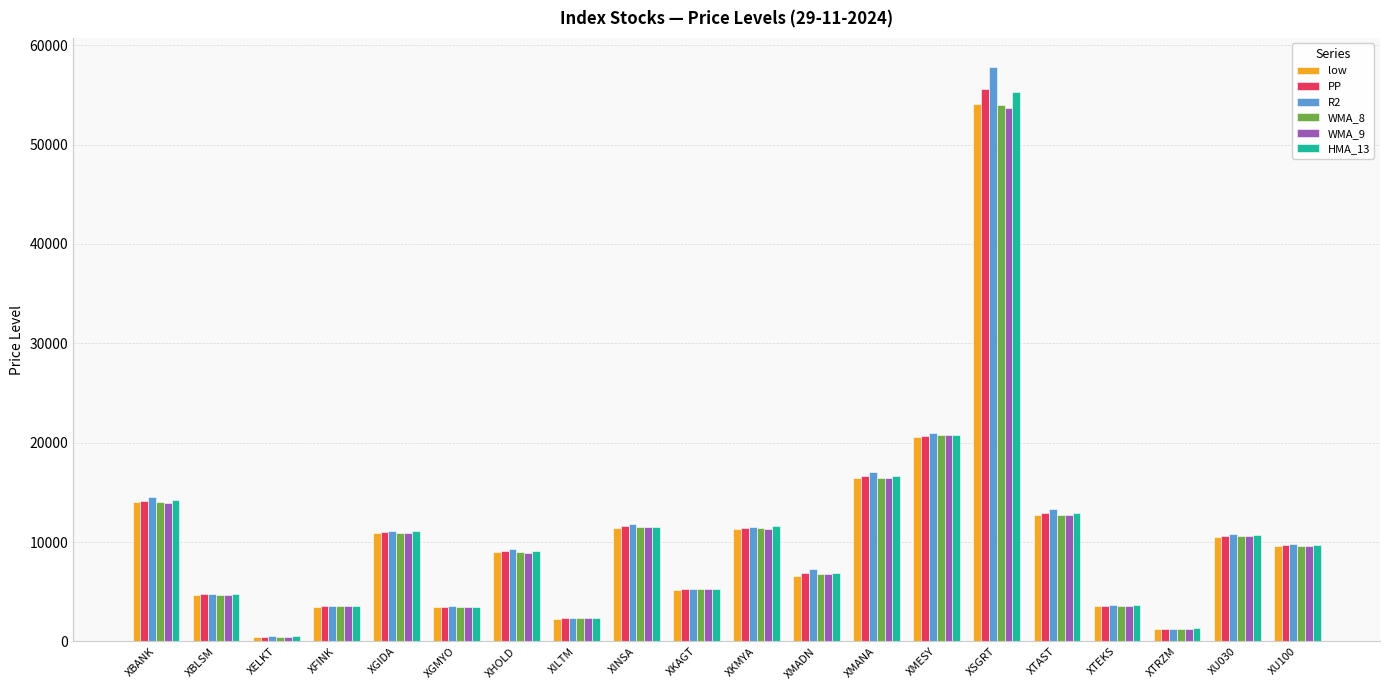

What is the difference between the maximum and minimum values in the PP series?

55079.4